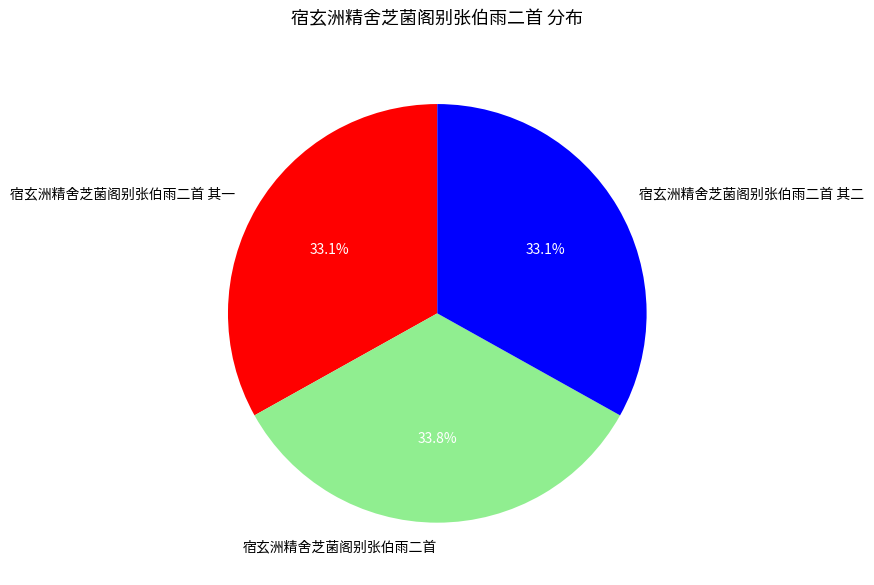

What is the largest slice in the pie chart?

宿玄洲精舍芝菌阁别张伯雨二首